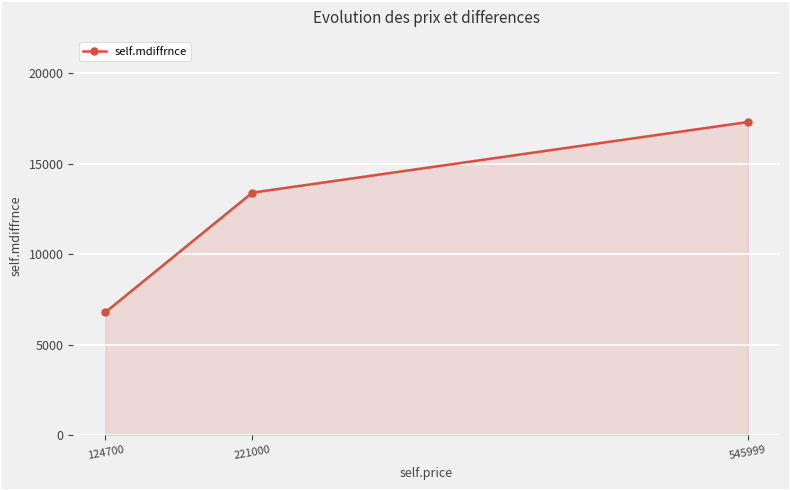

What is the average value?

12500